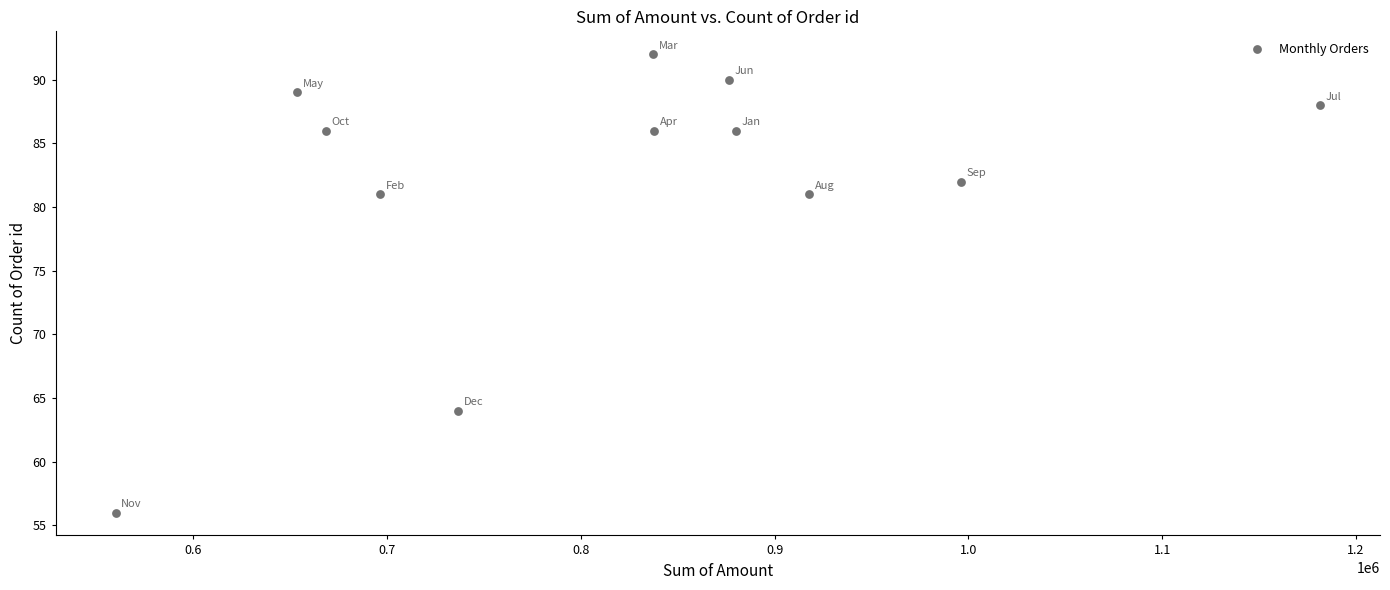

What is the average X value?

820254